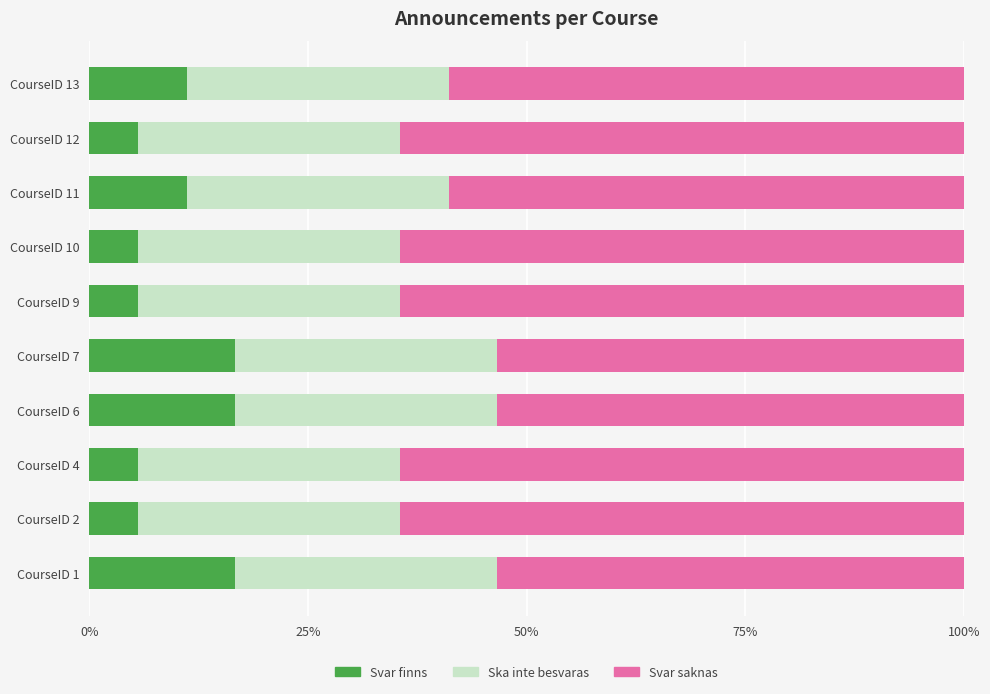

Is it true that Svar finns equals 26.2 at CourseID 6?

False